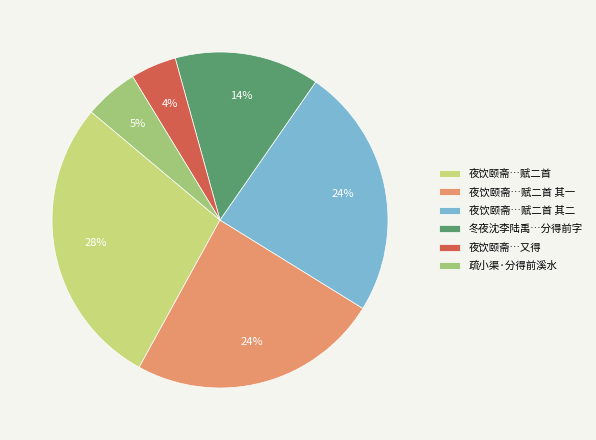

To the nearest percent, what percentage of the pie is 夜饮颐斋…又得?

4%